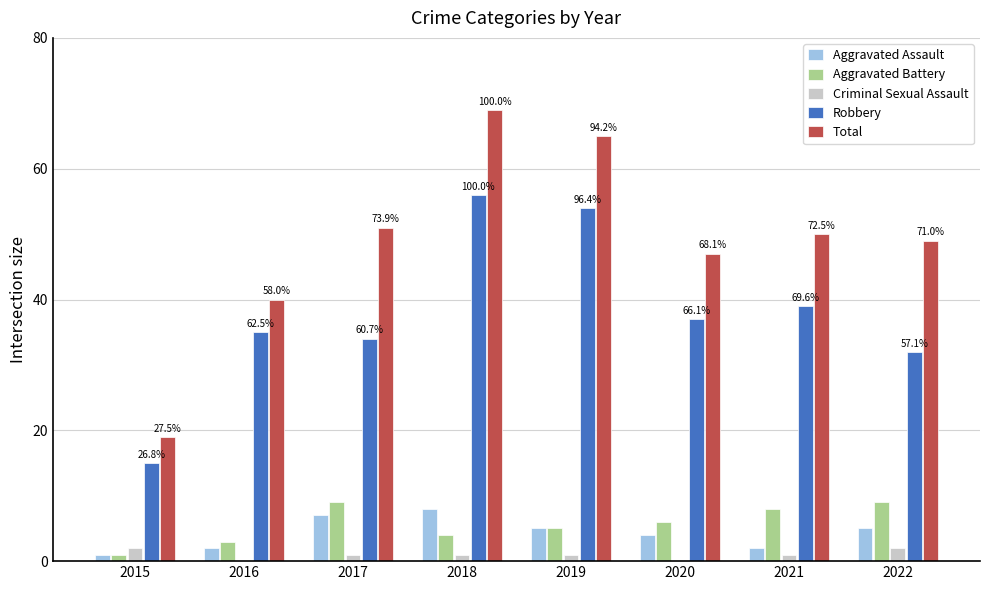

What is the sum of all Criminal Sexual Assault values?

8